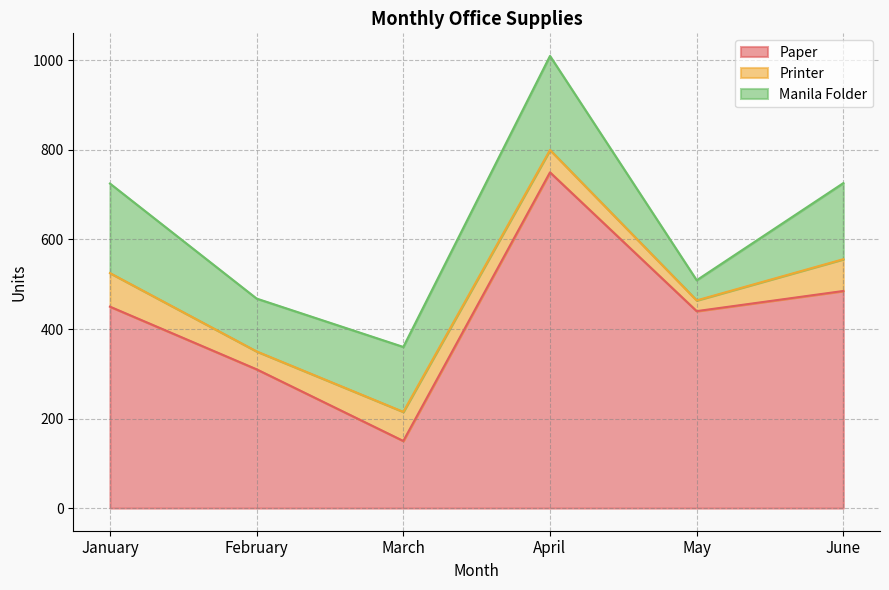

The Manila Folder series shows 77 at January. True or false?

False